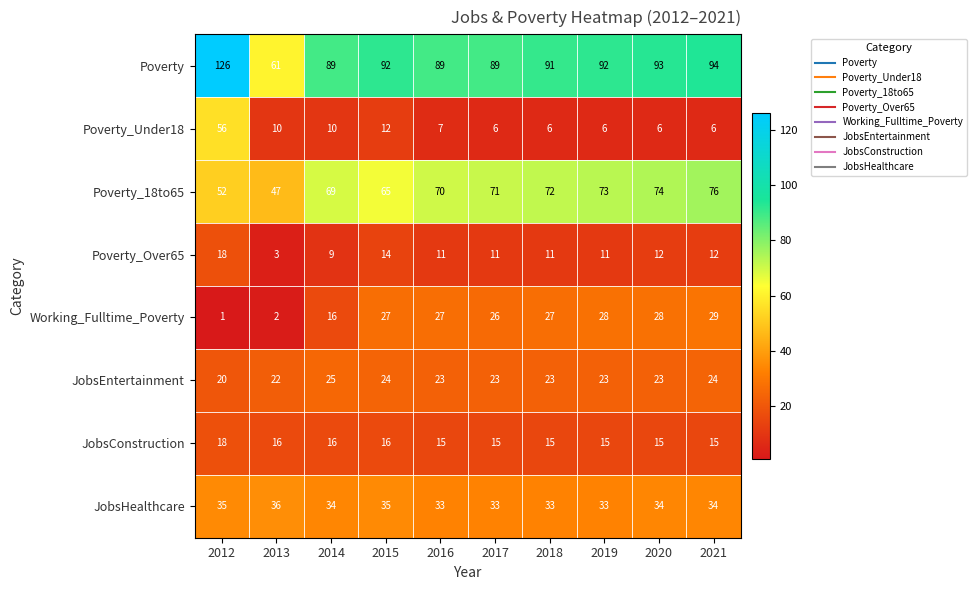

What is the minimum value for JobsConstruction?

15